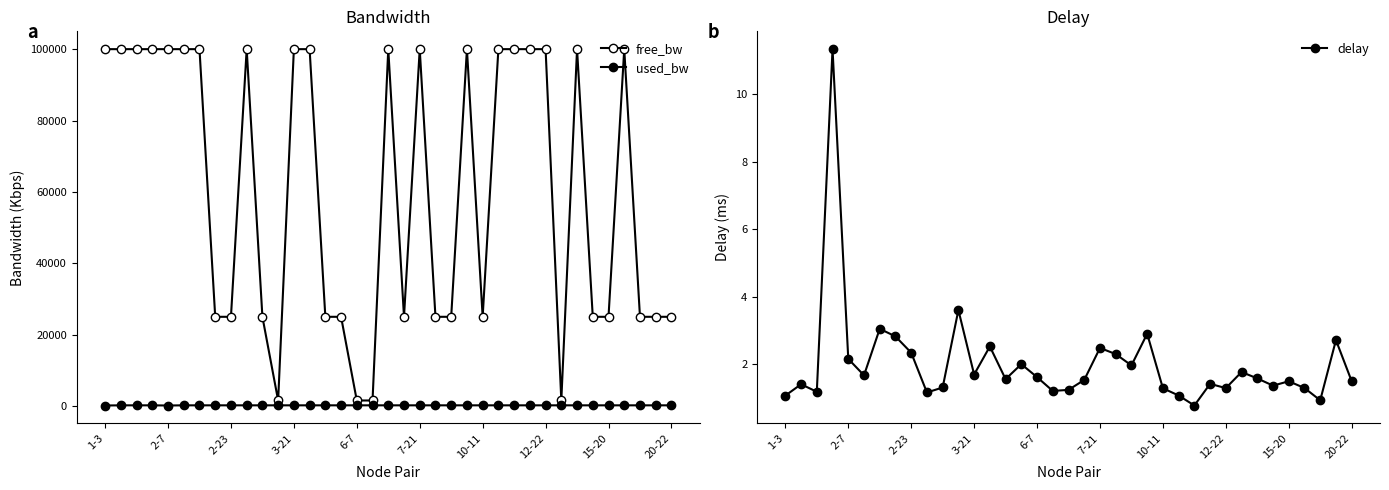

How many data points in used_bw are above 191?

35